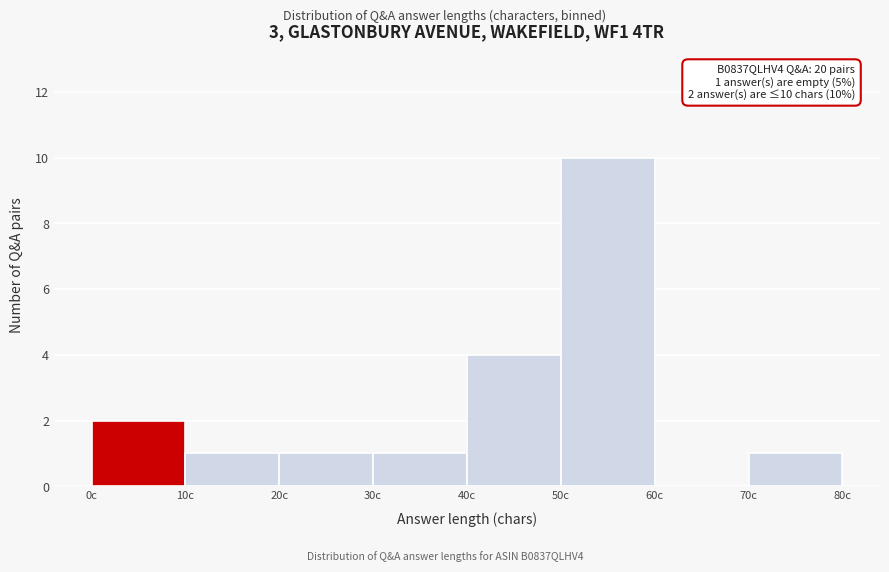

Over which range of the x-axis is the bar tallest?

50 to 60